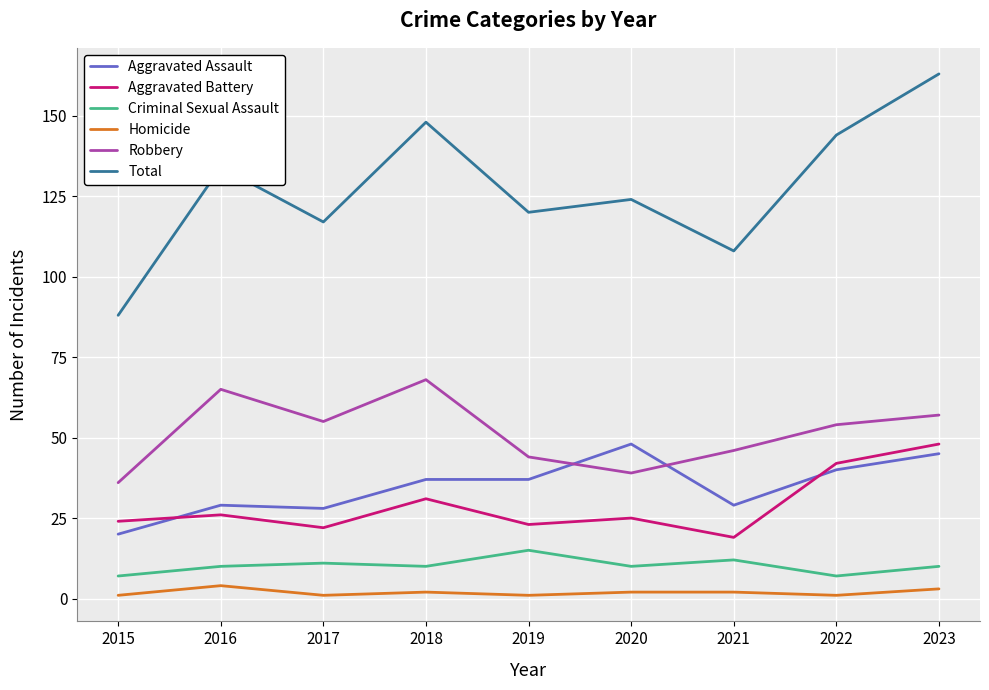

What is the highest value of the Homicide series?

4